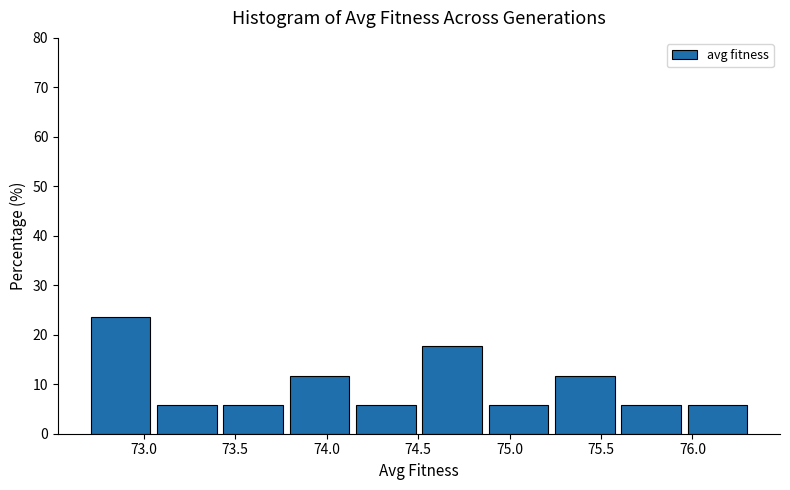

Which range on the x-axis has the tallest bar?

72.70 to 73.05